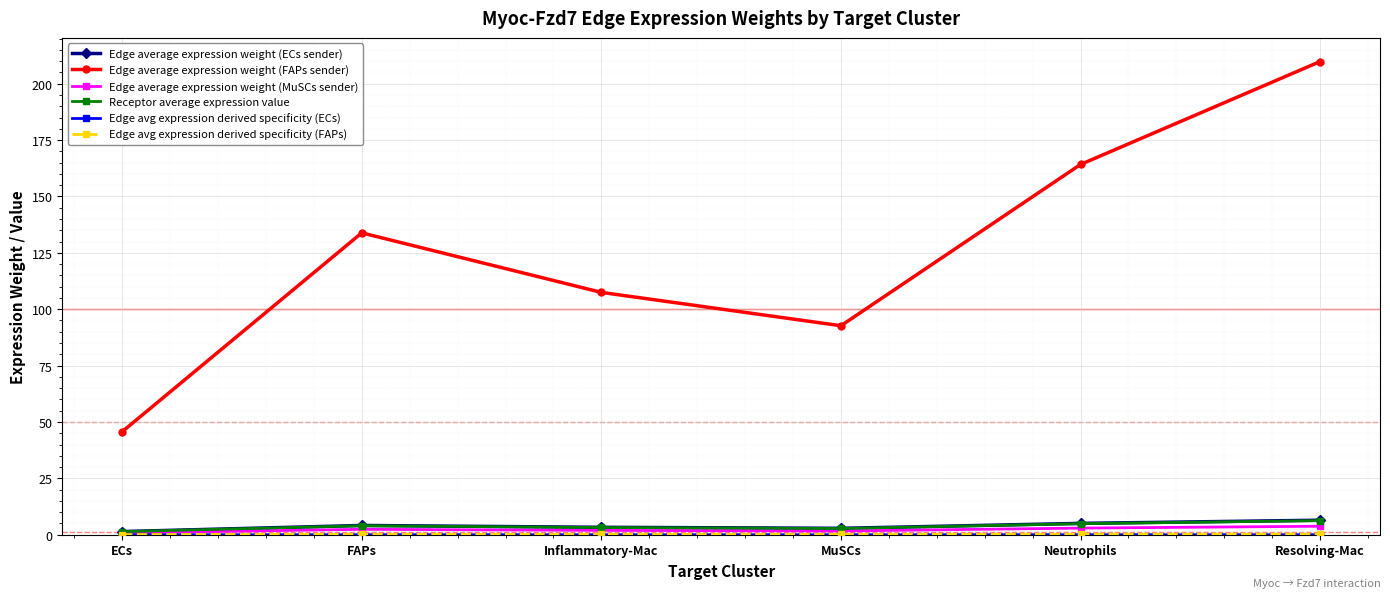

True or false: Edge average expression weight (FAPs sender) and Receptor average expression value cross at least once.

False